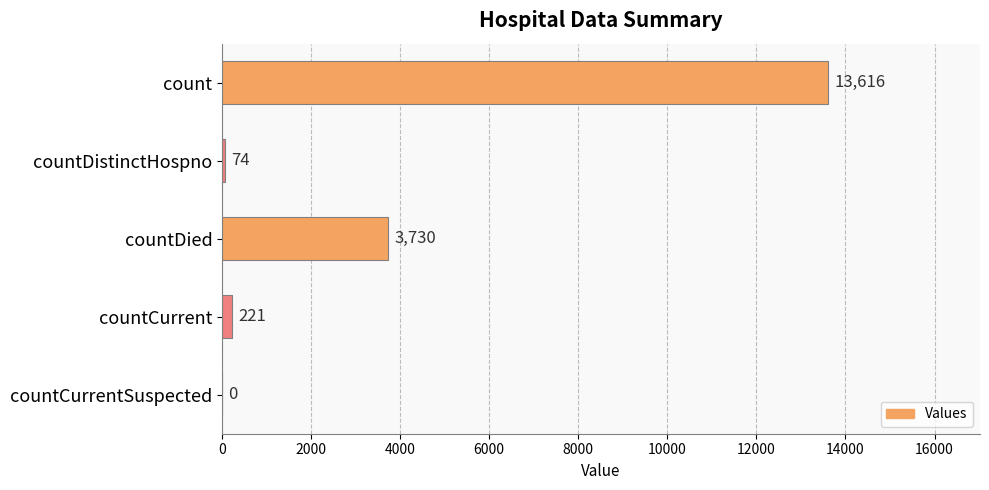

Count the number of categories in the chart.

5